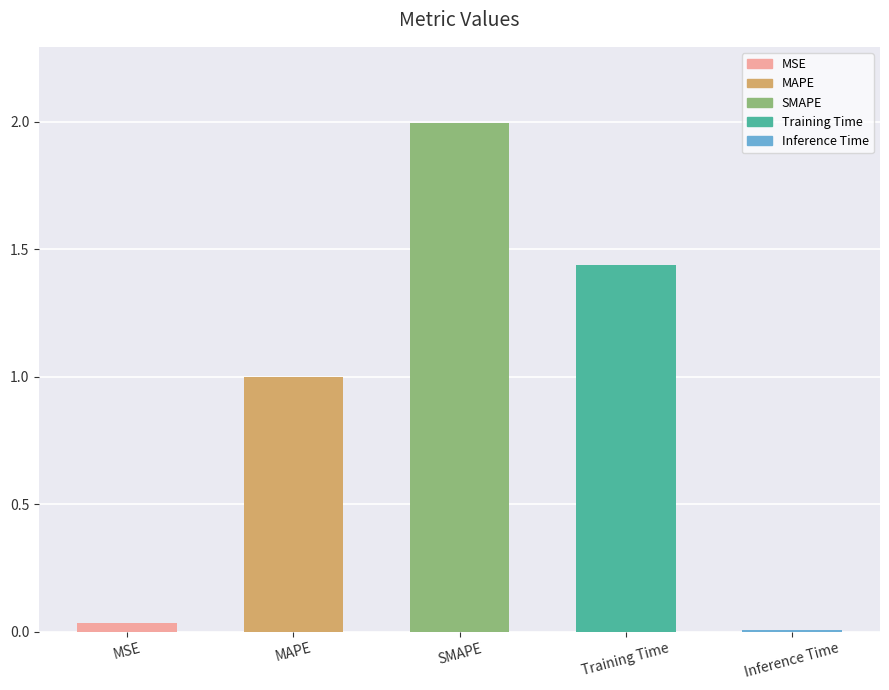

Which category has the lowest value across all series?

Inference Time